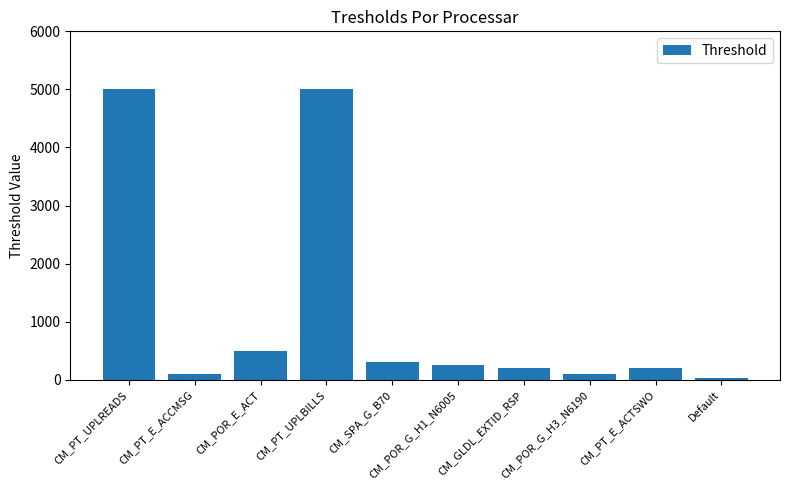

Does the chart contain stacked bars?

No